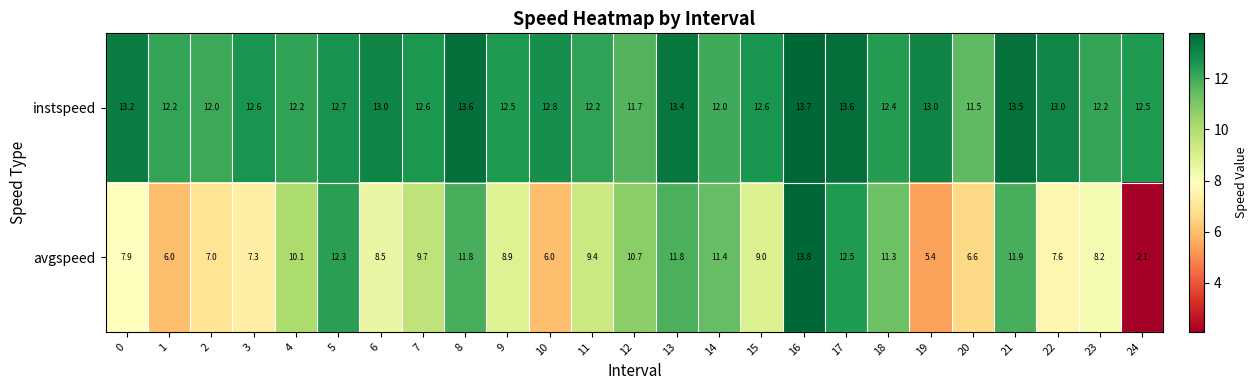

What is the difference between the second highest and minimum values in the avgspeed series?

10.4